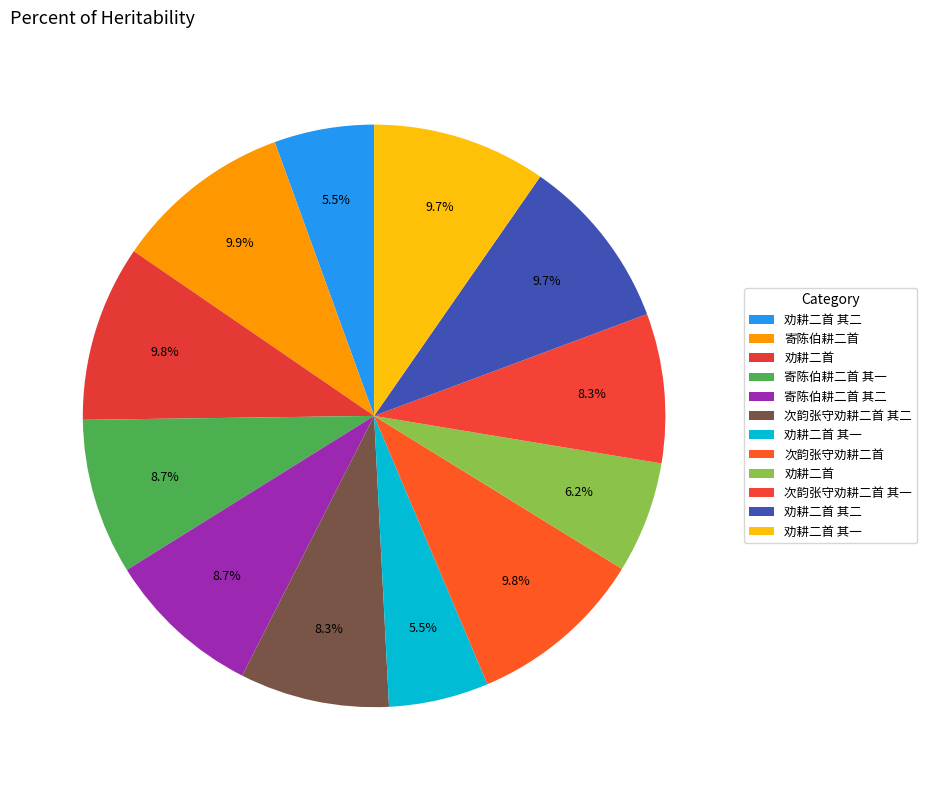

Which slice is the largest?

寄陈伯耕二首